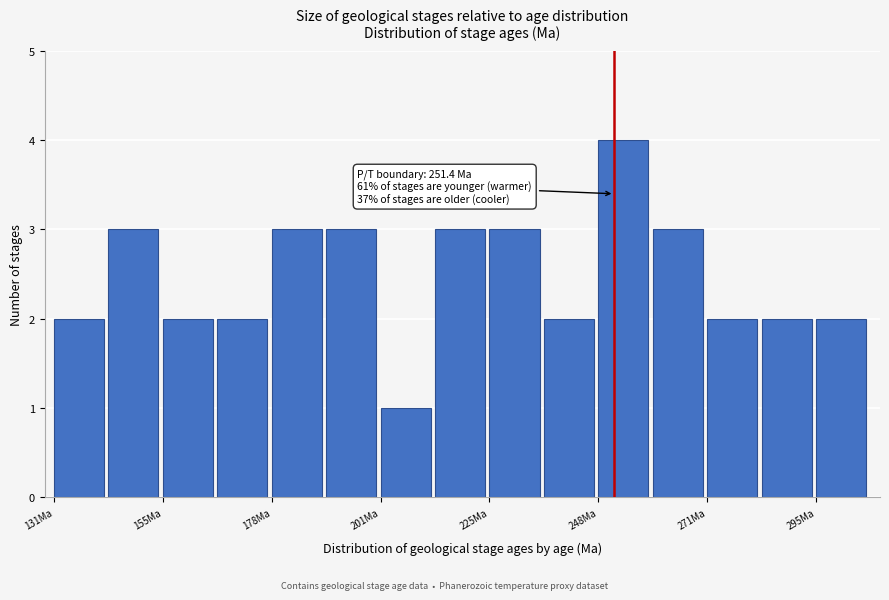

Read against the x-axis, roughly where is the centre of the tallest bar?

255